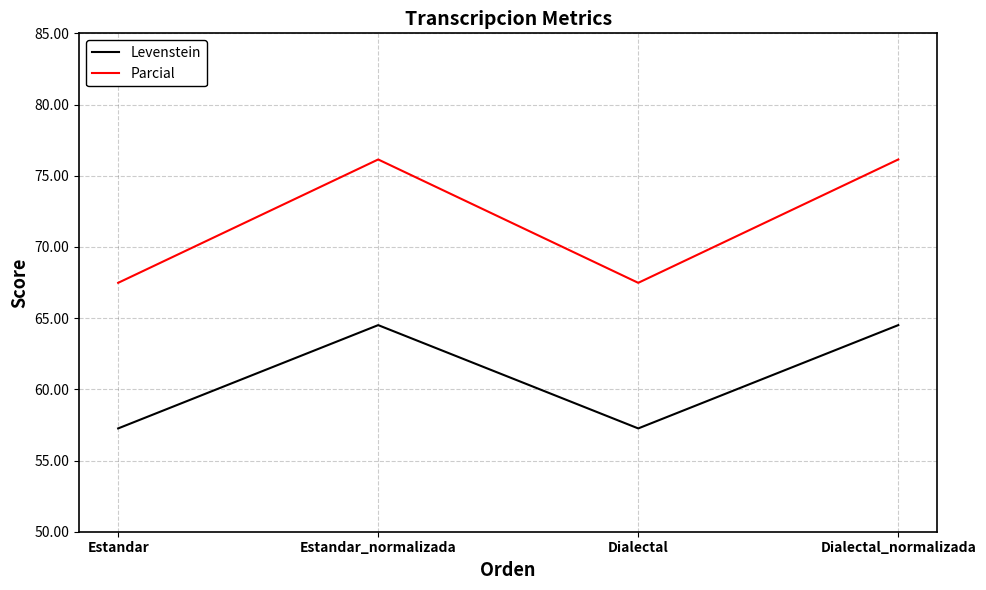

At which label does Levenstein first exceed 64?

Estandar_normalizada